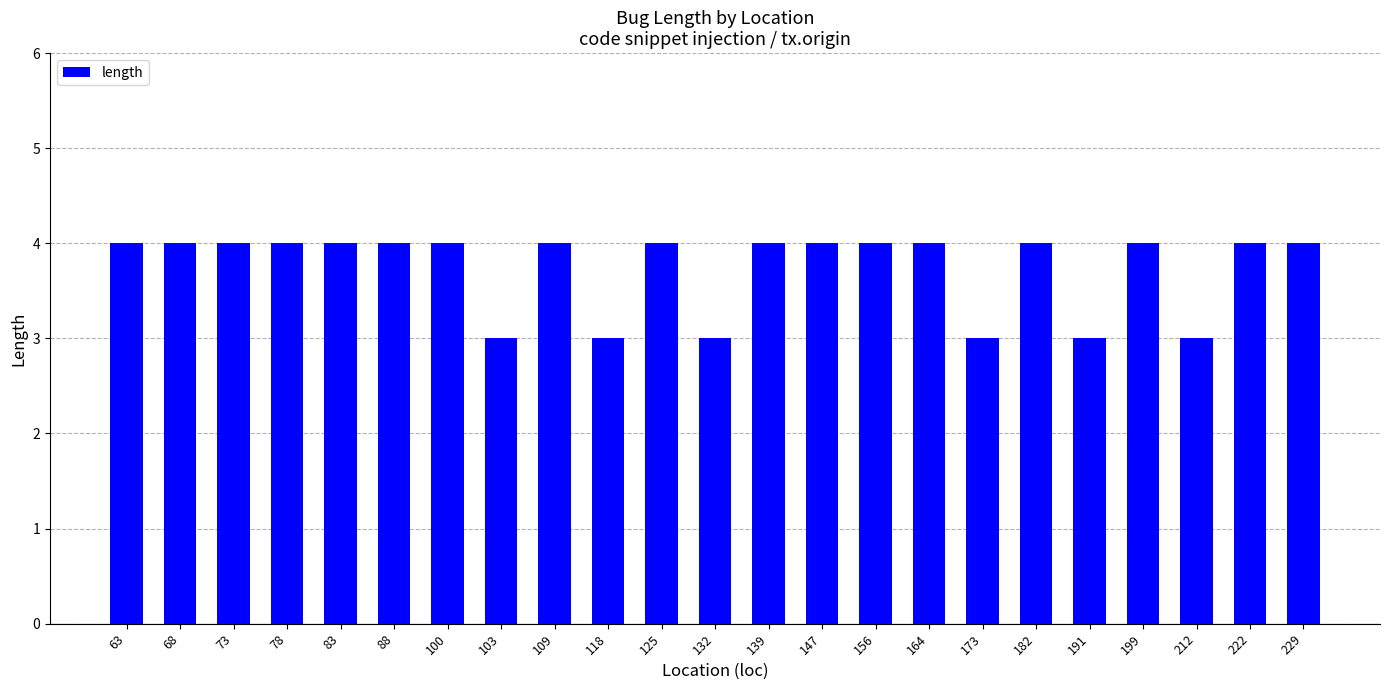

The chart shows a value of 3 at 132. True or false?

True